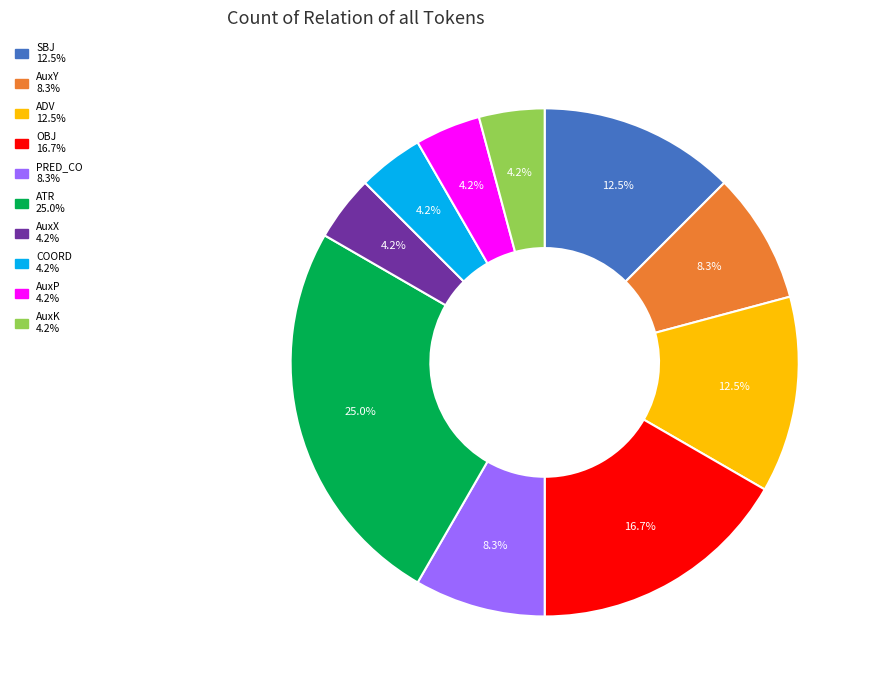

Does any single category account for the majority?

No